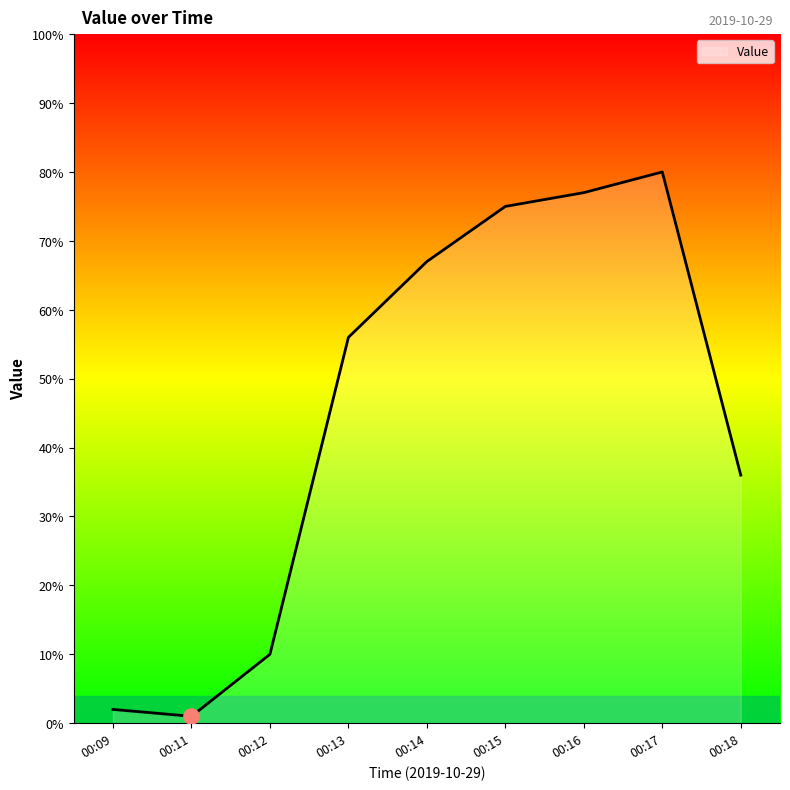

Approximately how many times larger is the value at 00:17 compared to 00:13?

1.4